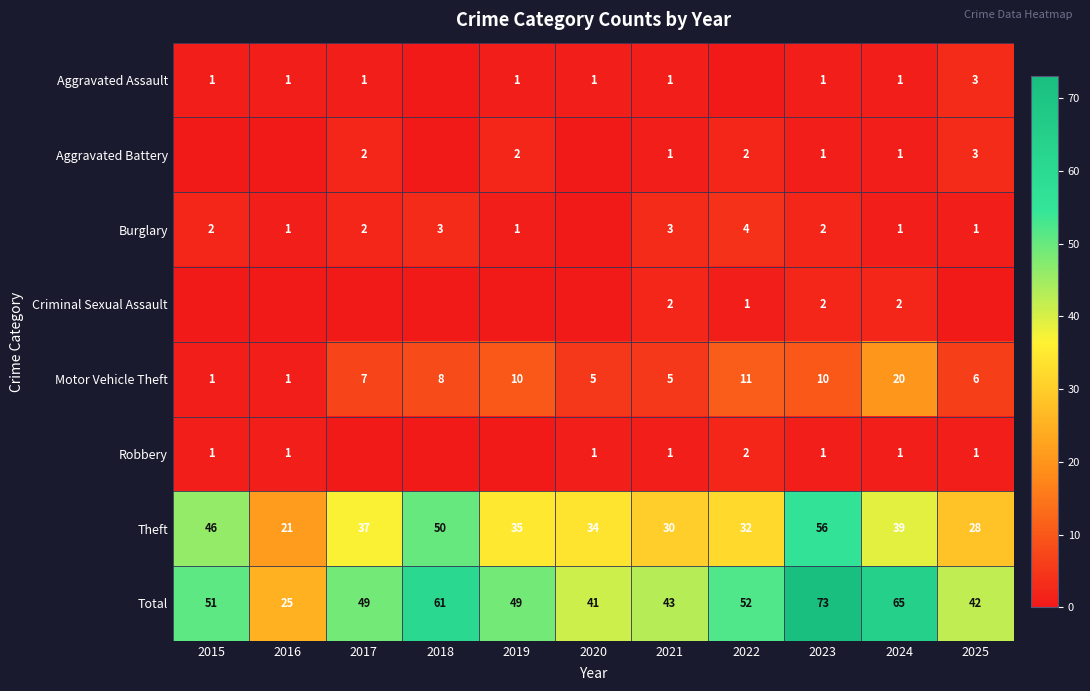

True or false: Robbery has a value of 1 at 2021.

True